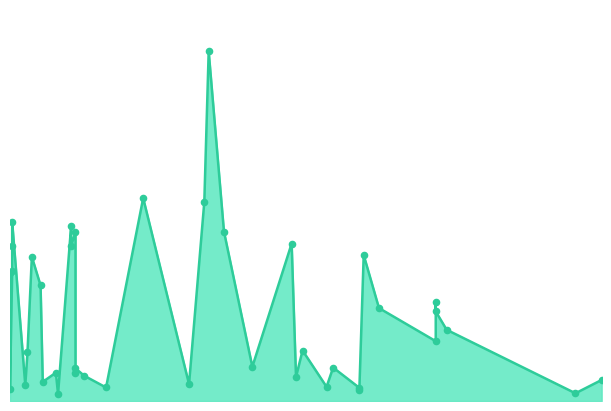

Which has a higher value, 2023-08-02 or 2023-05-04?

2023-08-02